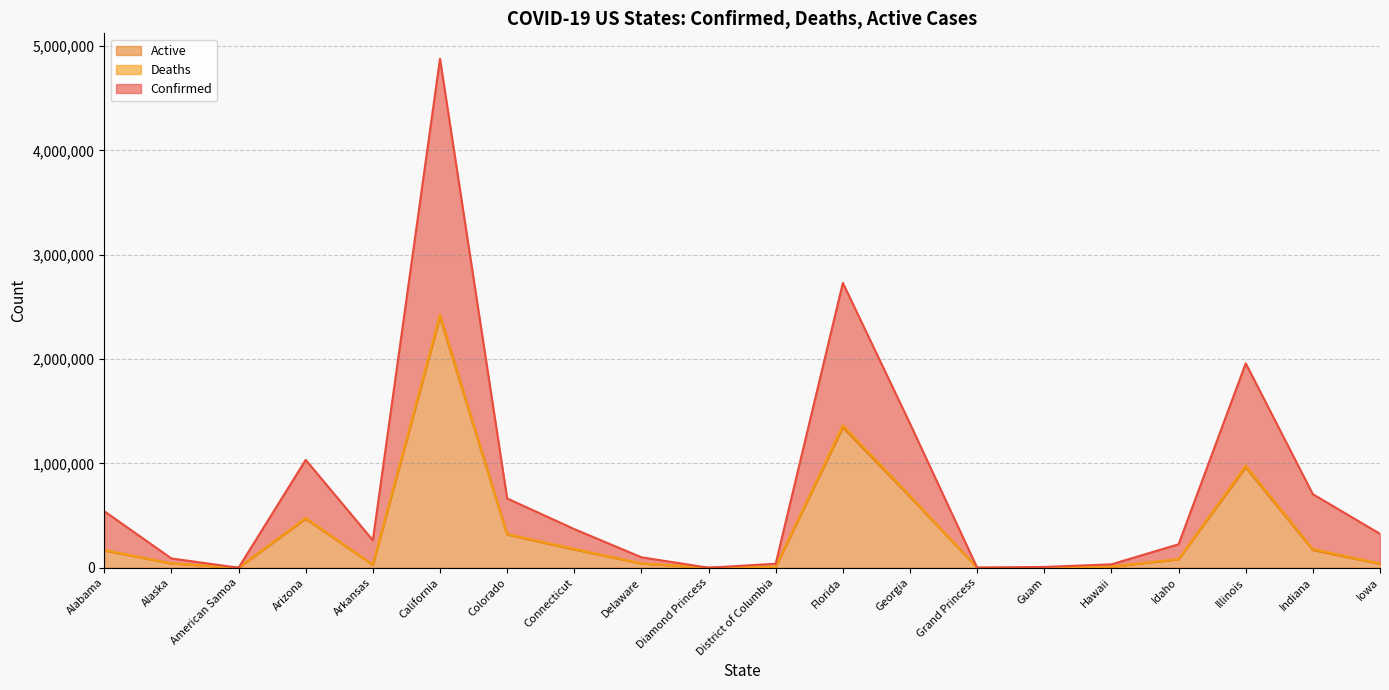

At how many categories does at least one series exceed 1869976?

3